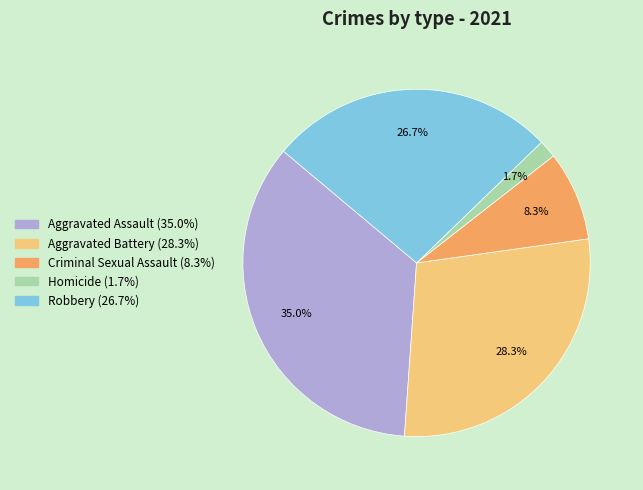

What is the total percentage of Homicide and Aggravated Battery?

30.0%